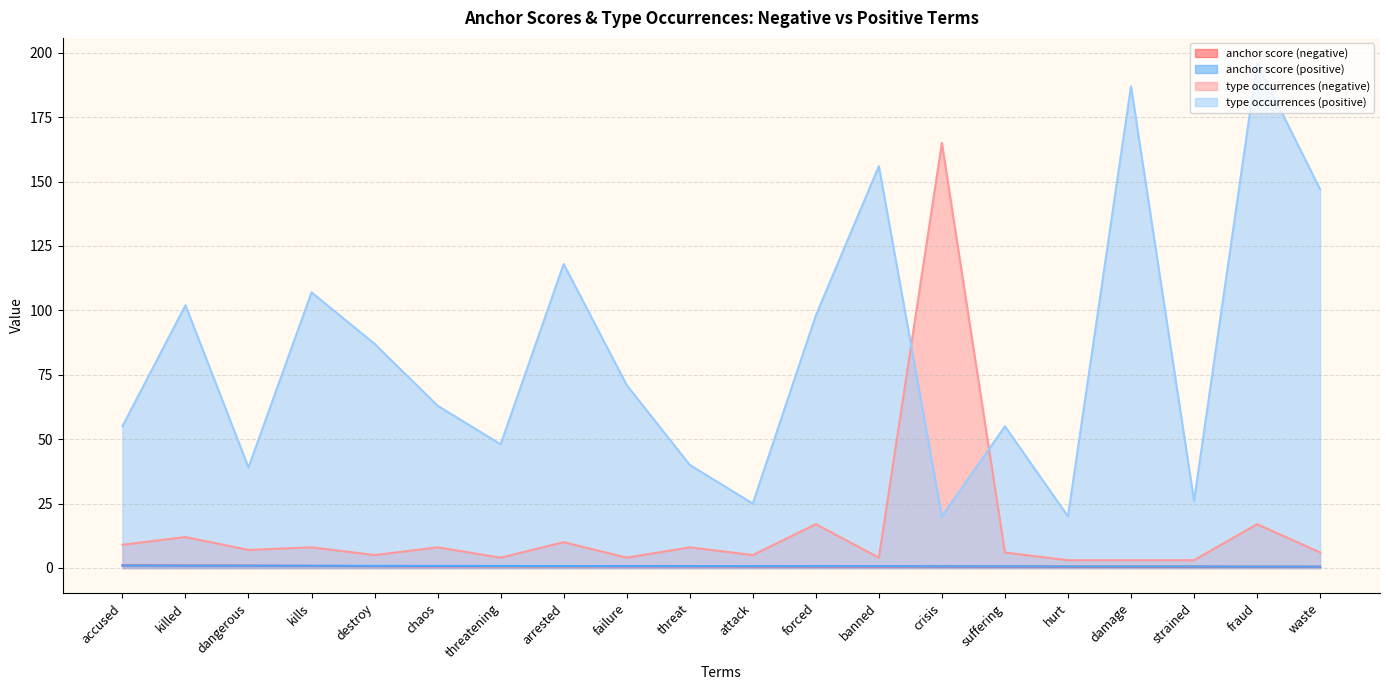

What are all the series names shown in the legend?

anchor score (negative), anchor score (positive), type occurrences (negative), type occurrences (positive)